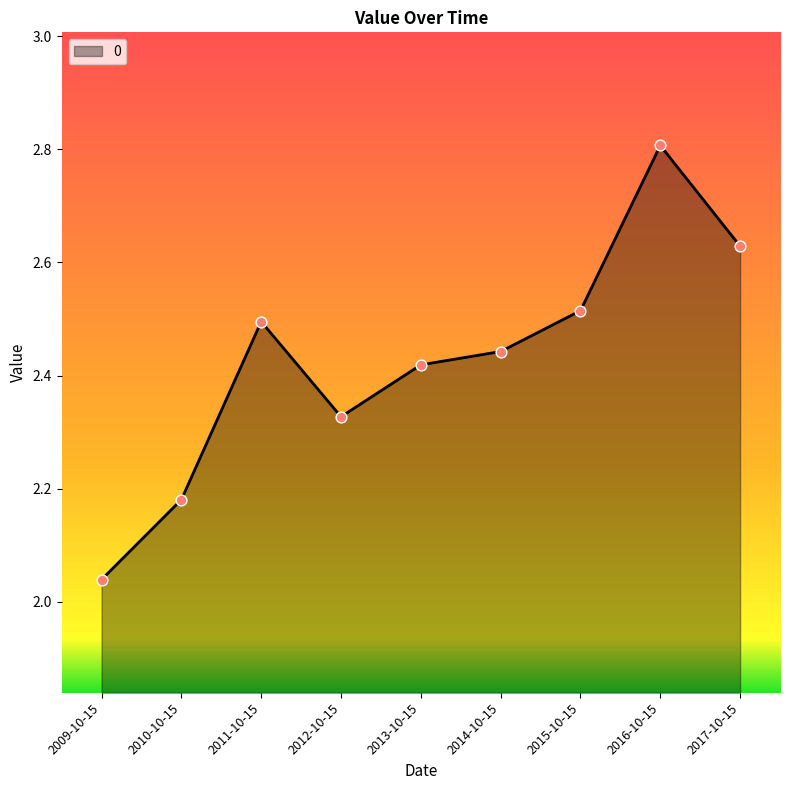

Approximately how many times larger is the value at 2012-10-15 compared to 2010-10-15?

1.1